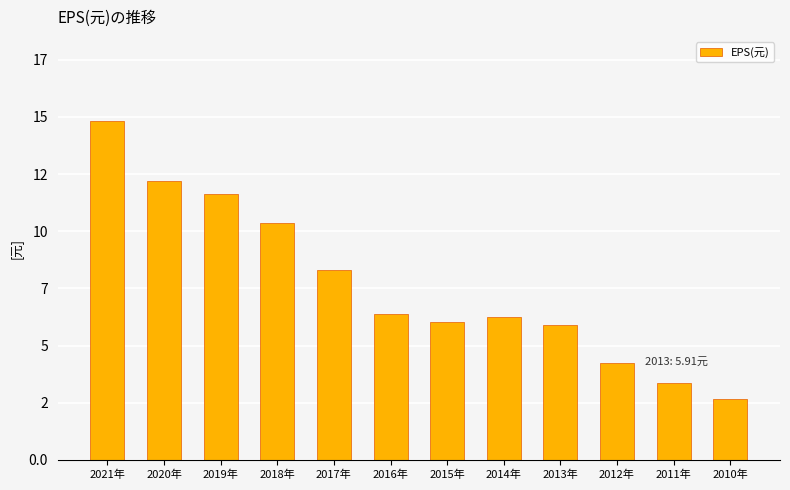

Which label corresponds to the smallest value in the chart?

2010年